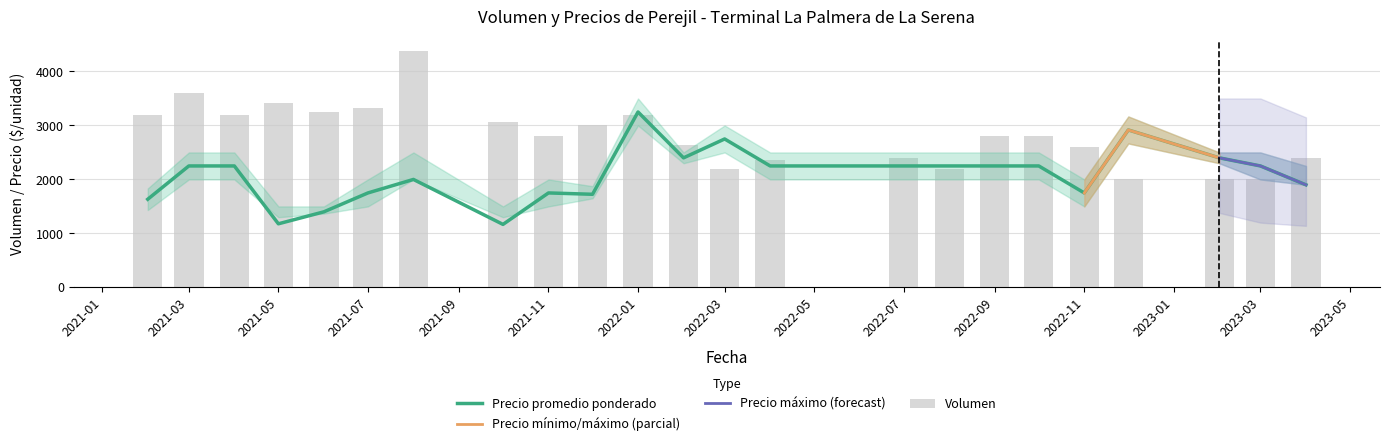

What is the minimum value shown in the chart?

1167